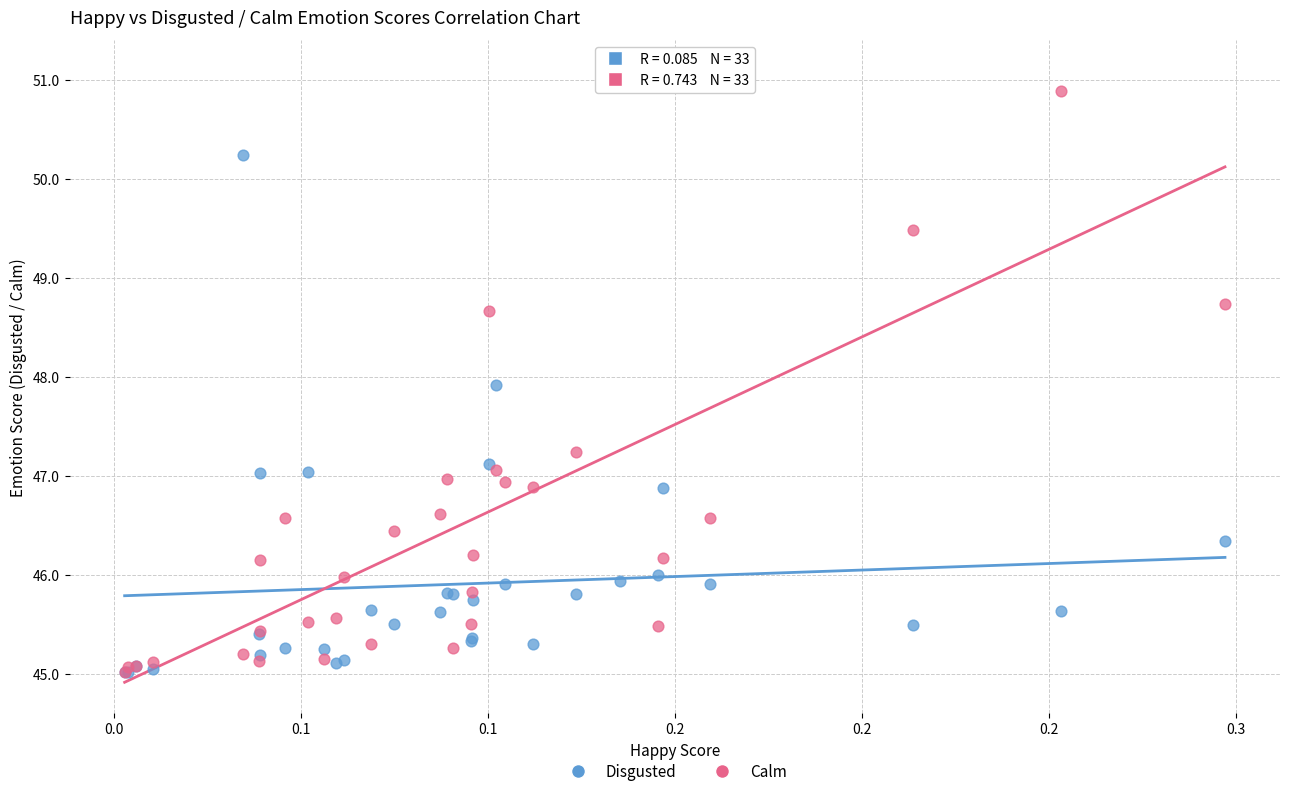

Across all series, what Y value is closest to 48?

47.9